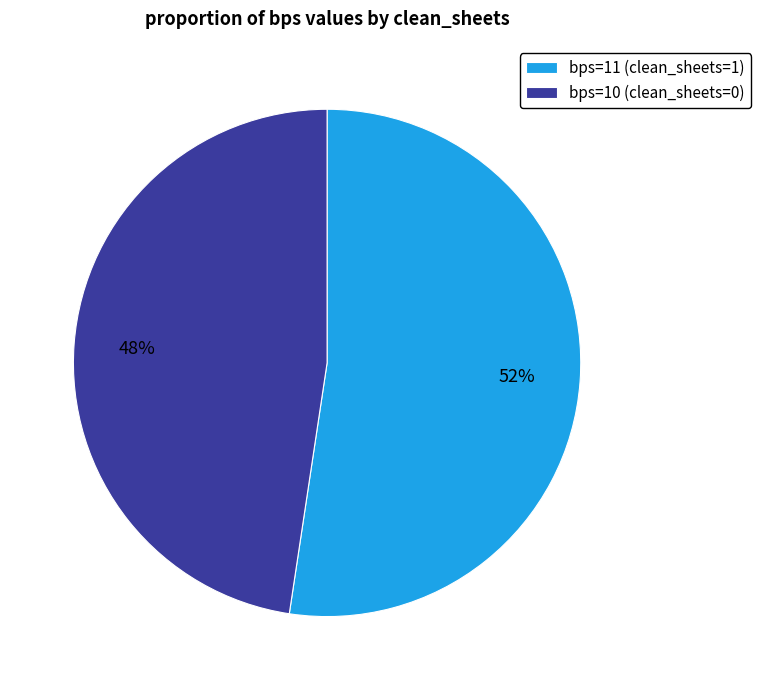

To the nearest percent, what is the average slice percentage?

50%